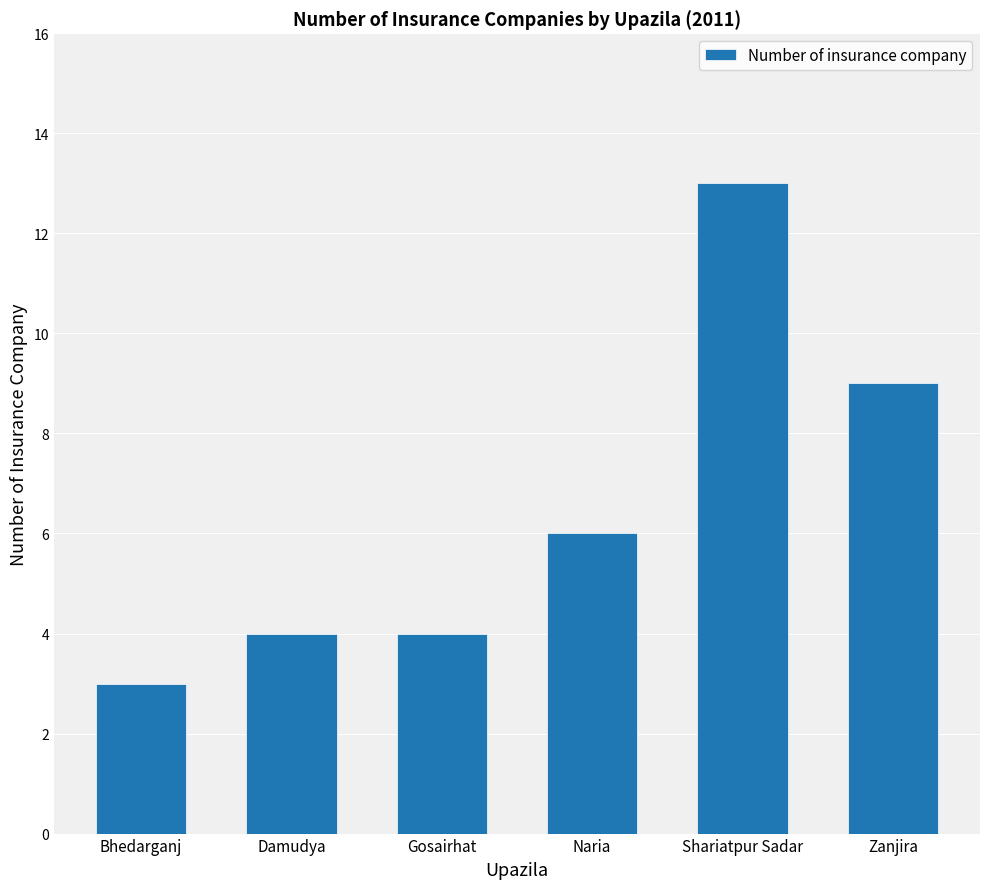

What value does the data have at Zanjira, to the nearest 10?

10